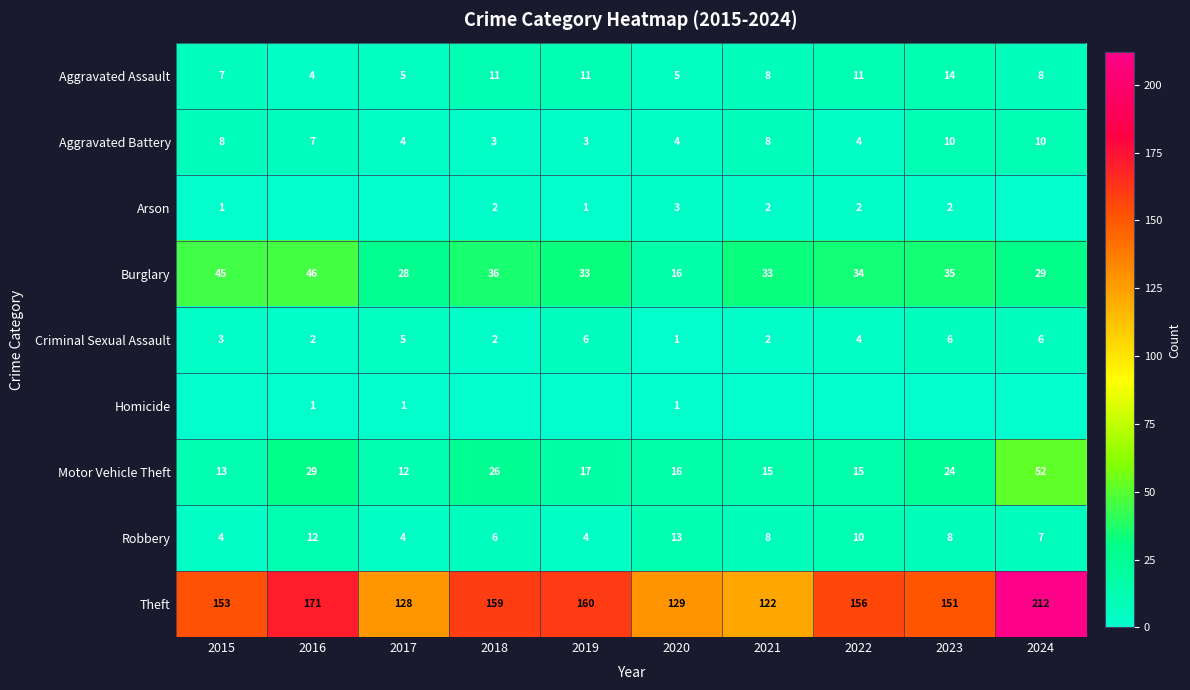

Where does the Theft series first go above 156?

2016